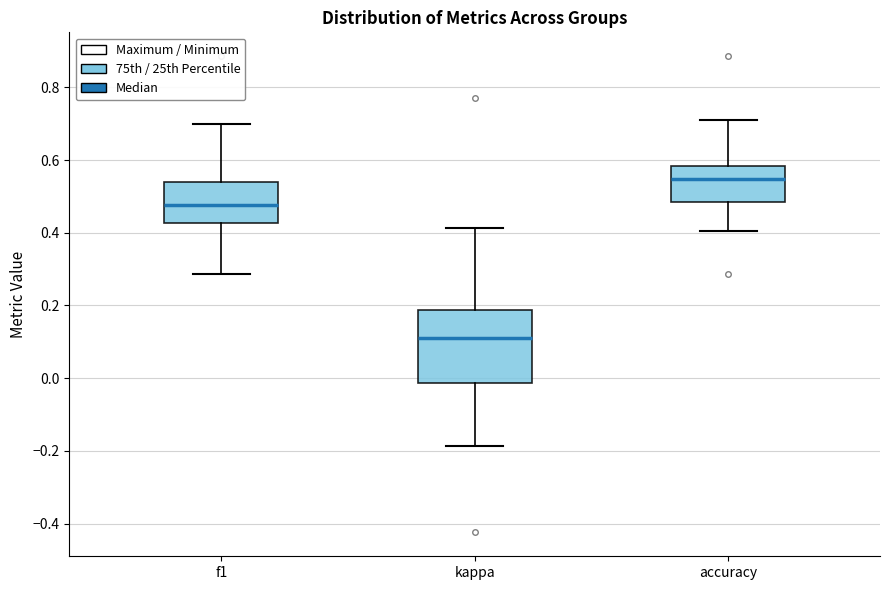

Reading left to right, read every box against the y-axis: the position of its median line, the range the box covers, and the ends of its whiskers. The values are not printed on the chart, so give them approximately, as read against the axis.

f1: median 0.48, box 0.42 to 0.54, whiskers 0.28 to 0.70
kappa: median 0.10, box -0.02 to 0.18, whiskers -0.18 to 0.42
accuracy: median 0.54, box 0.48 to 0.58, whiskers 0.40 to 0.70